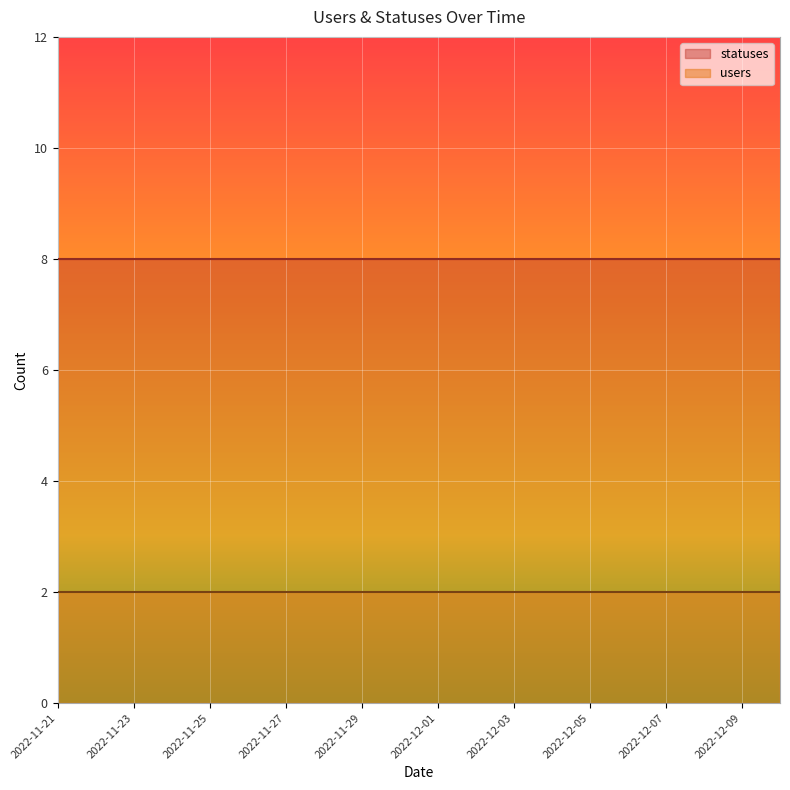

What is the highest value of the users series?

2